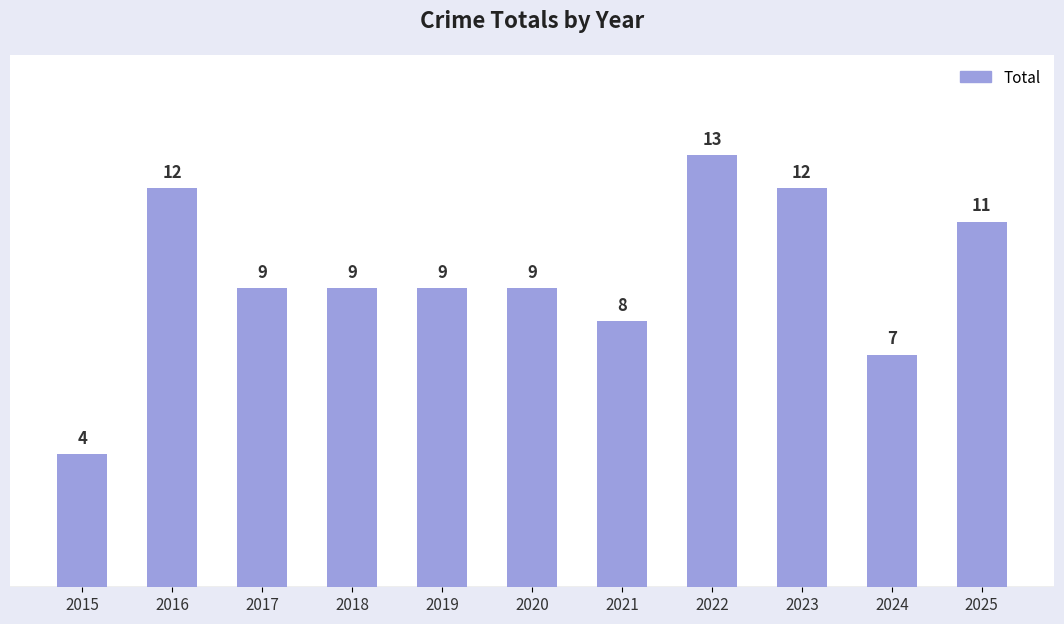

What is the value of the 1st bar from the left?

4